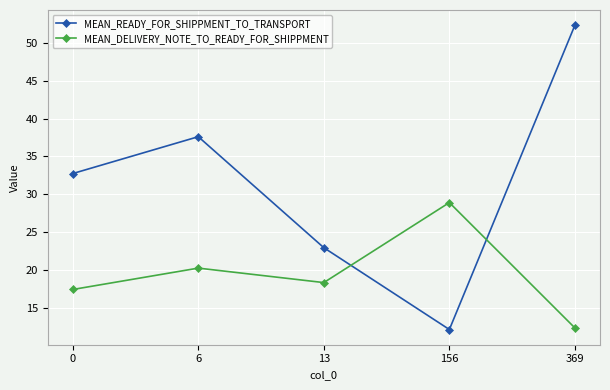

Reading left to right, extract all data points from this chart.

MEAN_READY_FOR_SHIPPMENT_TO_TRANSPORT: 0=32.7	6=37.6	13=22.9	156=12.1	369=52.3
MEAN_DELIVERY_NOTE_TO_READY_FOR_SHIPPMENT: 0=17.4	6=20.2	13=18.3	156=28.9	369=12.3